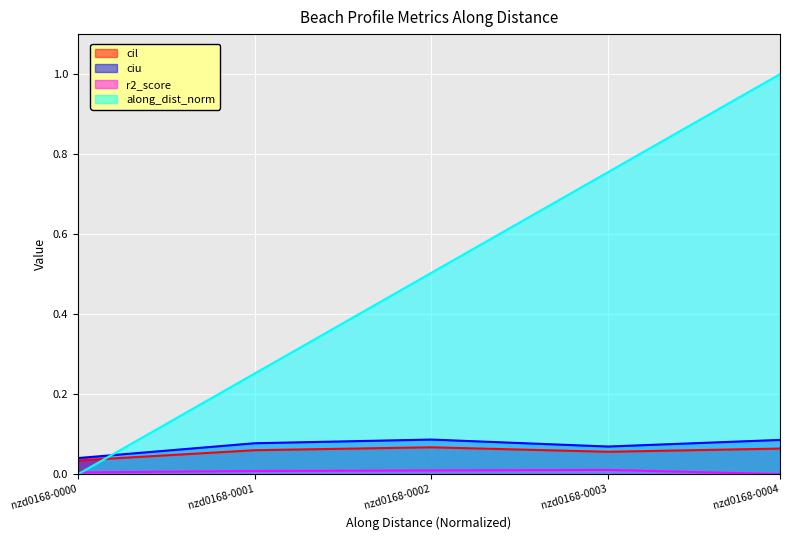

Rank the series by their maximum value, from highest to lowest.

along_dist_norm, ciu, cil, r2_score